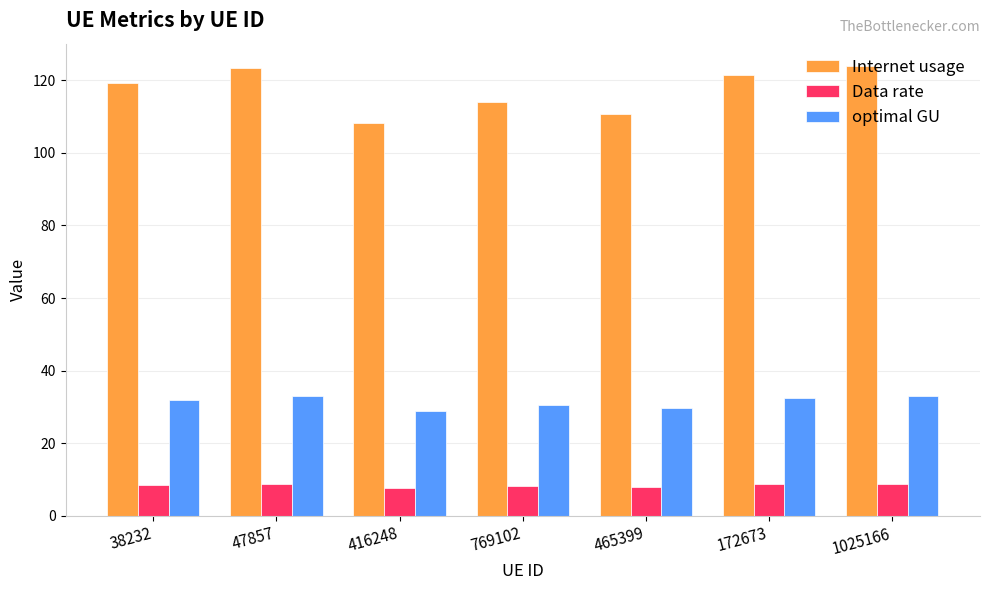

What is the smallest value displayed?

7.7